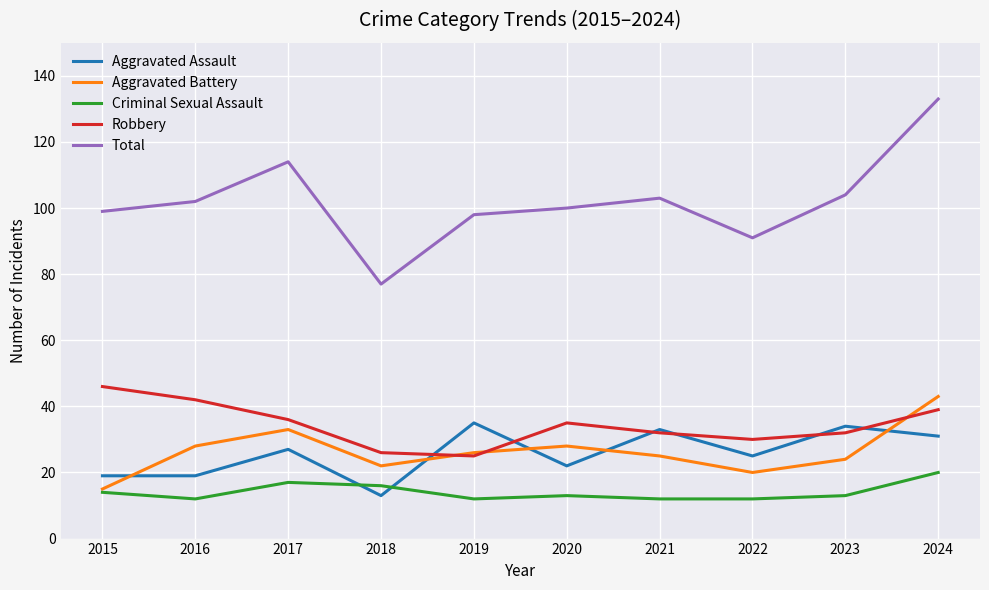

Which series changed the most between 2022 and 2024?

Total